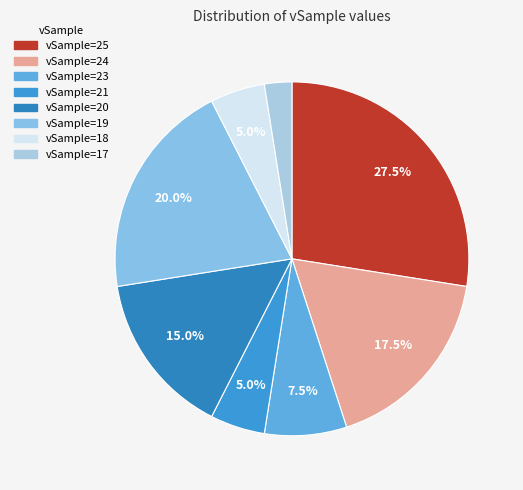

Count the number of slices in the pie.

8